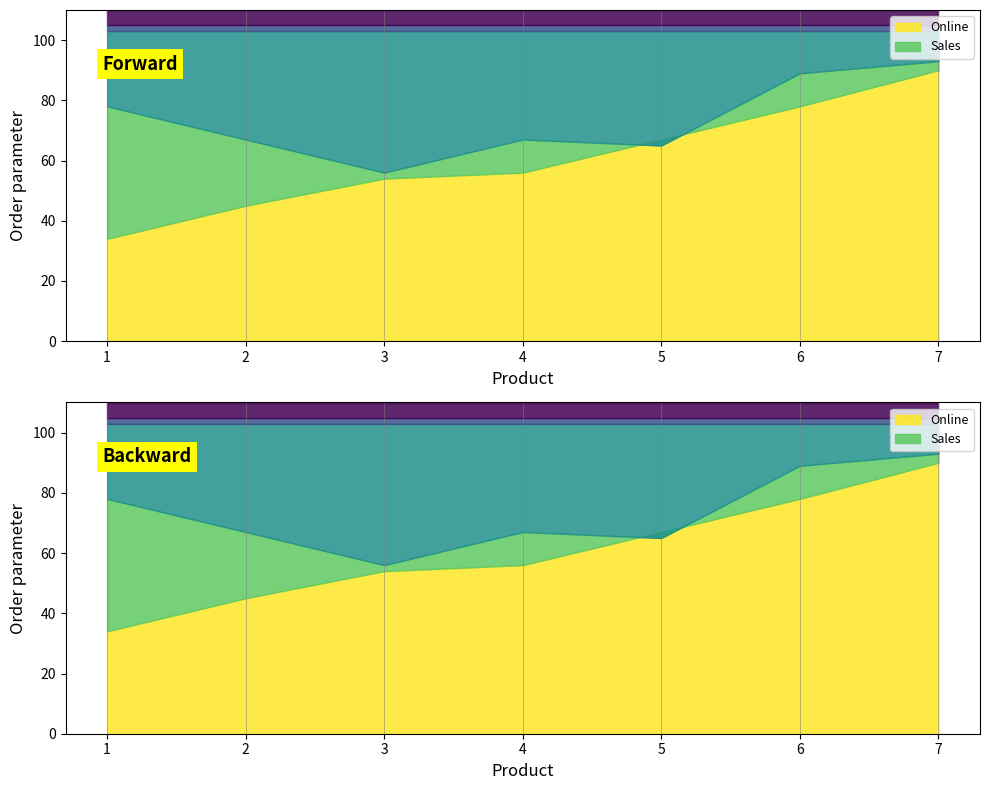

What value does the Sales series have at 2, to the nearest 10?

70